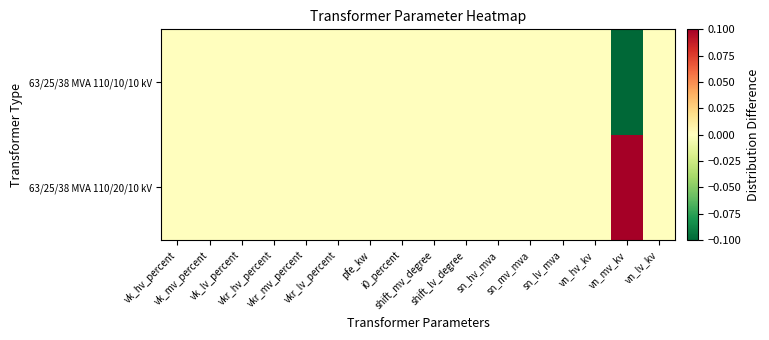

How many data points does each series have?

16